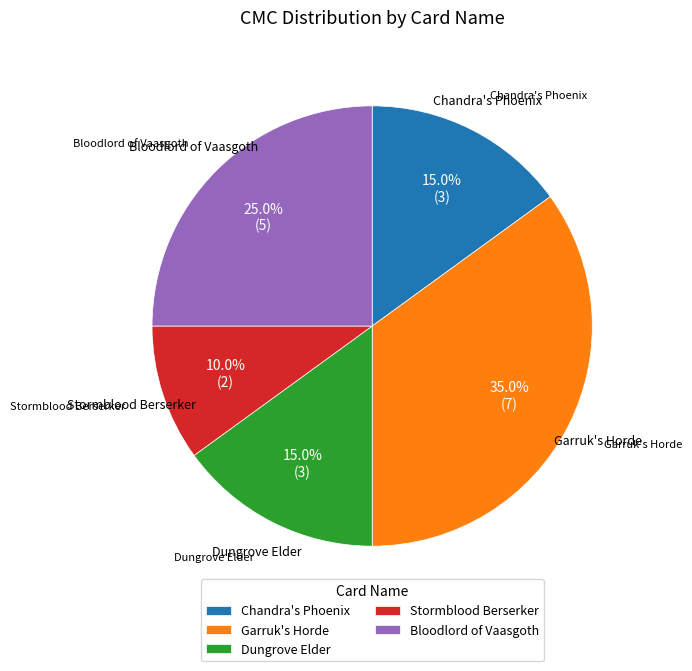

What is the ratio of the value at Chandra's Phoenix to the value at Bloodlord of Vaasgoth?

0.6